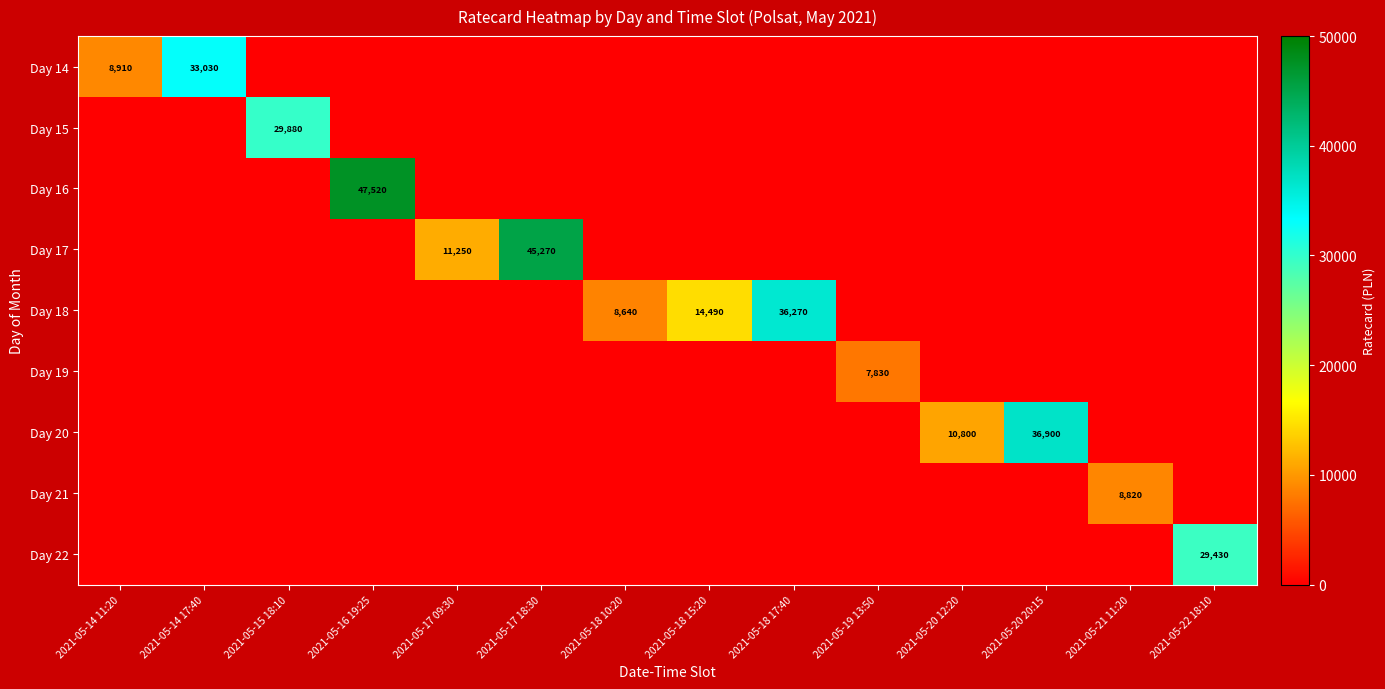

The Day 21 series shows 15320 at 2021-05-21 11:20. True or false?

False